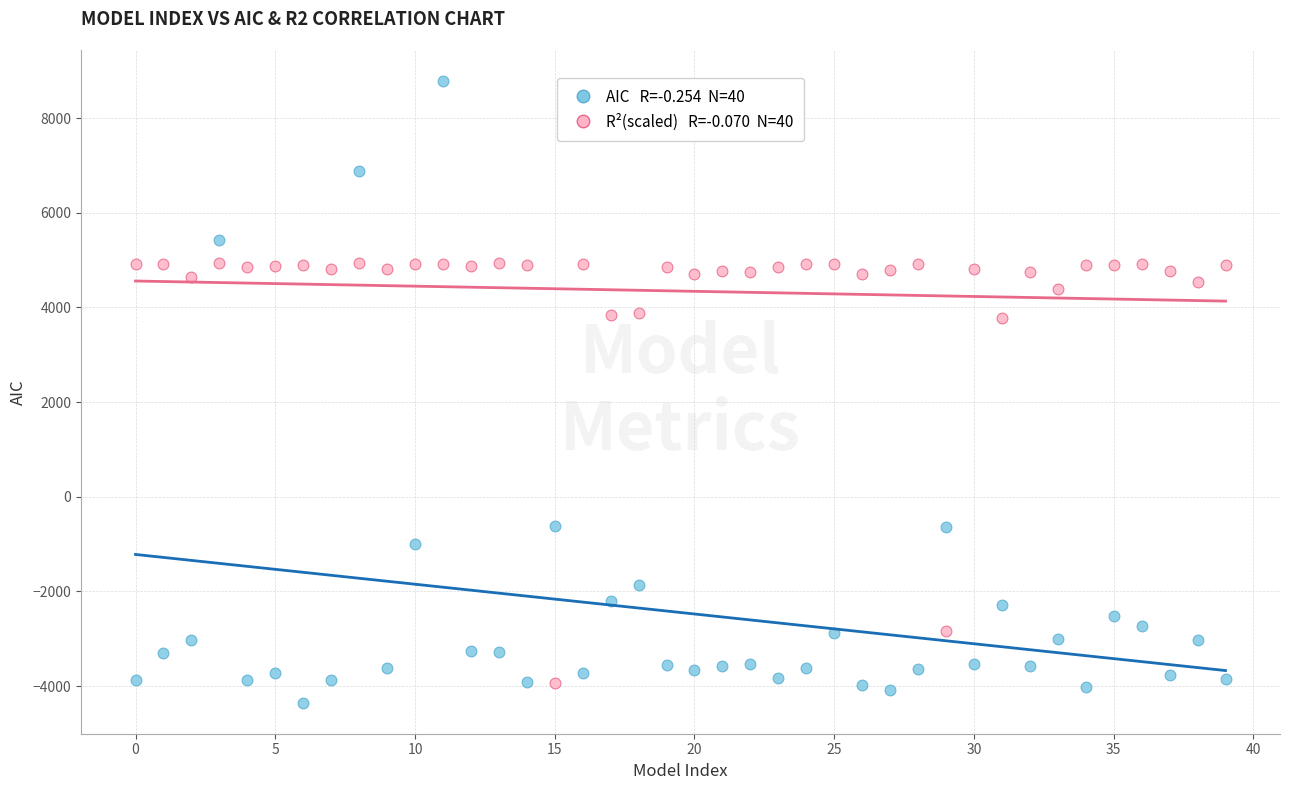

Across all data points, what is the range of Y values (max minus min)?

13134.8